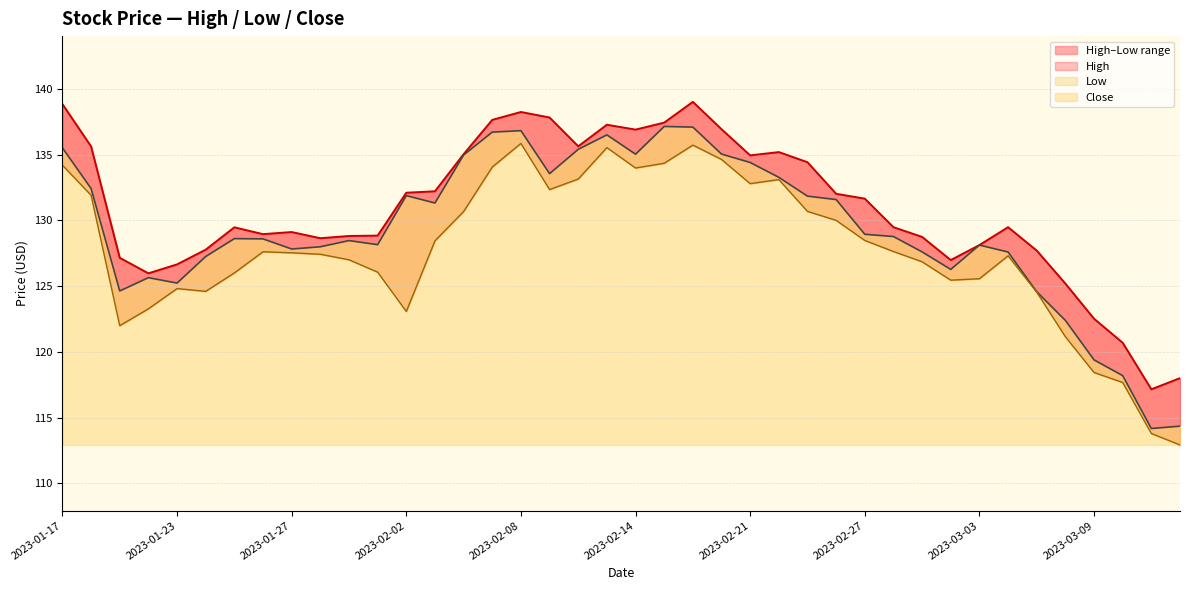

What is the label of the 18th point from the left?

2023-02-09